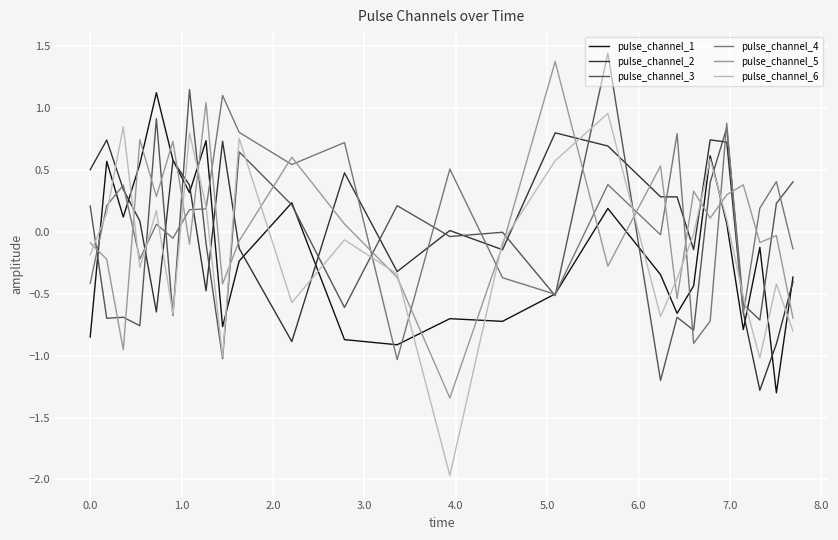

What is the difference between the maximum and second lowest values in the pulse_channel_6 series?

2.0